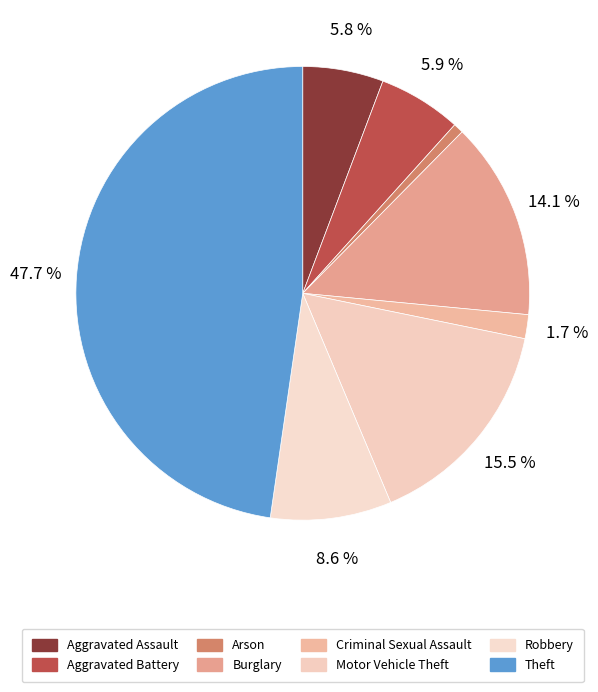

Is there any slice that represents more than half of the pie?

No